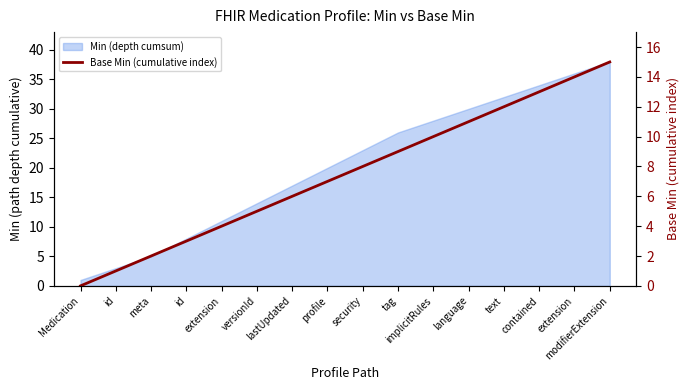

Rank the categories by value from lowest to highest.

Medication, id, meta, id, extension, versionId, lastUpdated, profile, security, tag, implicitRules, language, text, contained, extension, modifierExtension